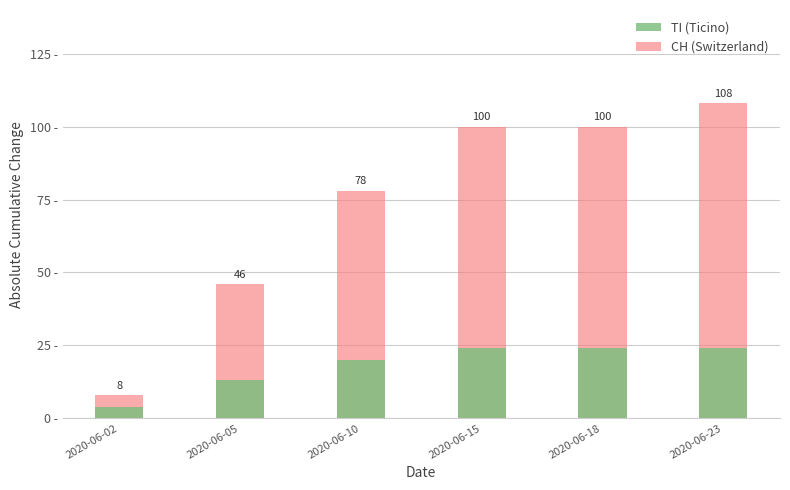

At which label does CH (Switzerland) first exceed 100?

2020-06-23